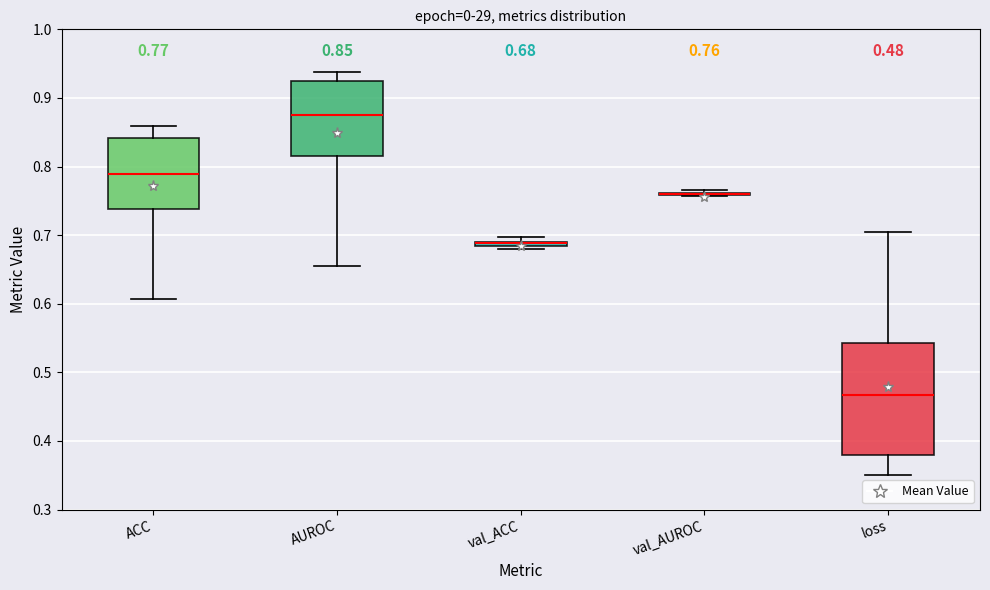

Comparing the boxes themselves (not the whiskers), which one is the tallest?

loss